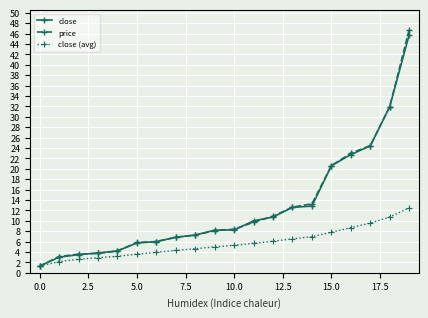

Does the chart have visible grid lines?

Yes